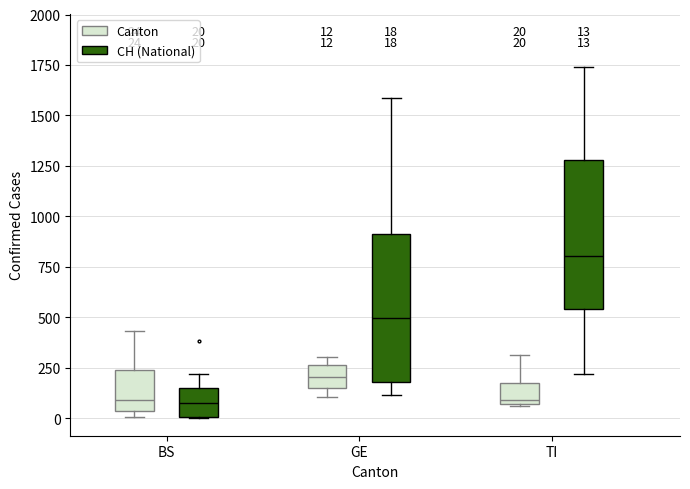

Which box's median line is the highest?

TI (CH (National))